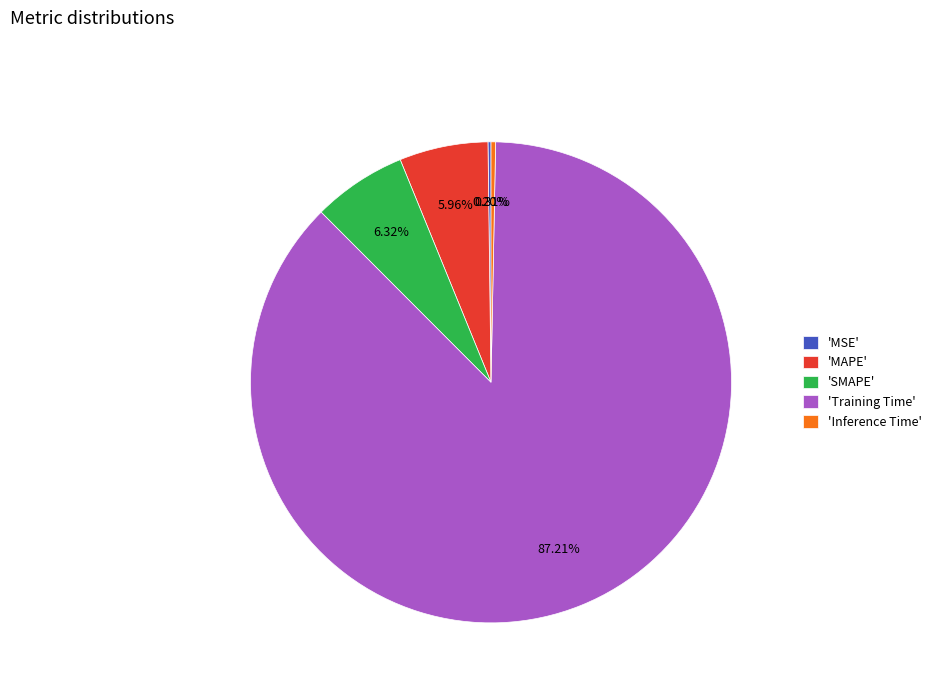

What is the largest slice in the pie chart?

'Training Time'